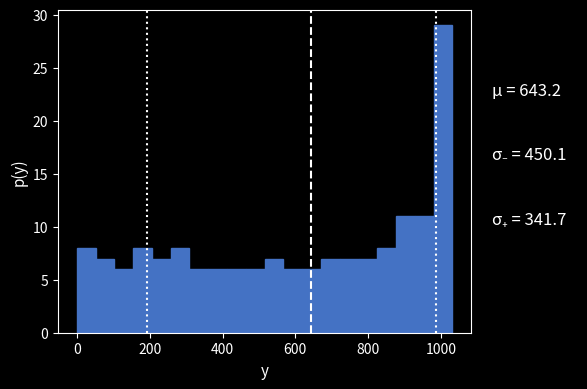

Read against the x-axis, roughly where is the centre of the tallest bar?

1000